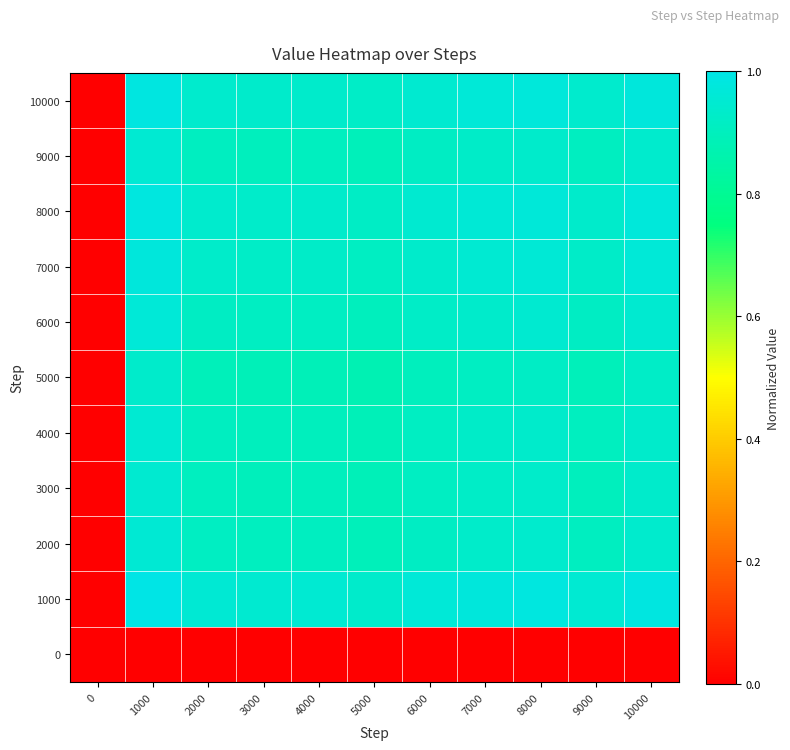

Rank the series at 10000 from highest to lowest value.

1000, 10000, 8000, 7000, 6000, 2000, 9000, 4000, 3000, 5000, 0